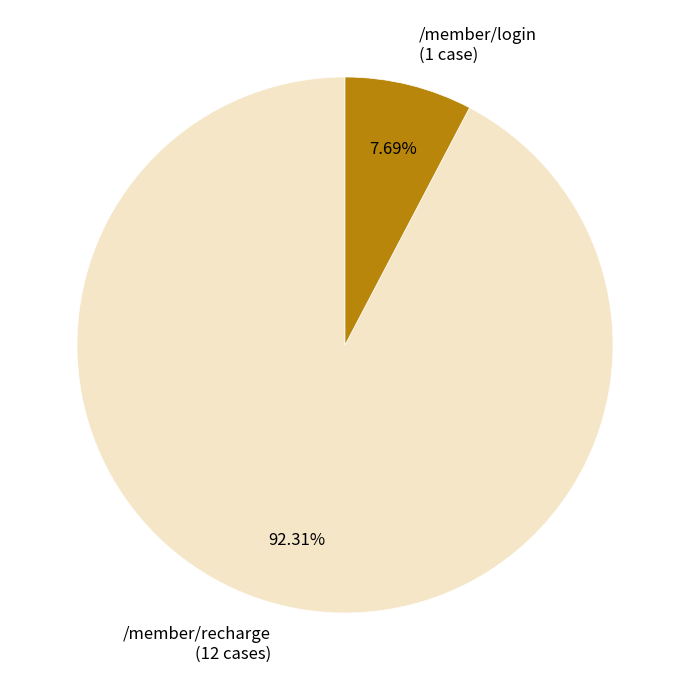

Rank the categories by value from highest to lowest.

/member/recharge, /member/login